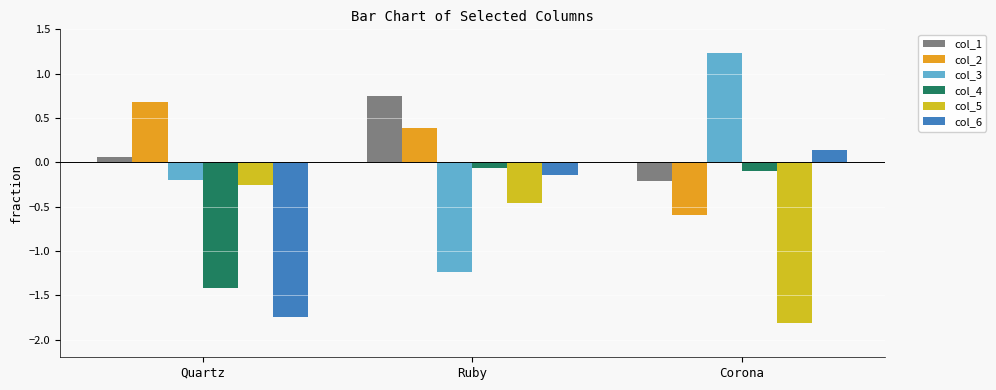

The col_6 series shows -0.1 at Ruby. True or false?

True